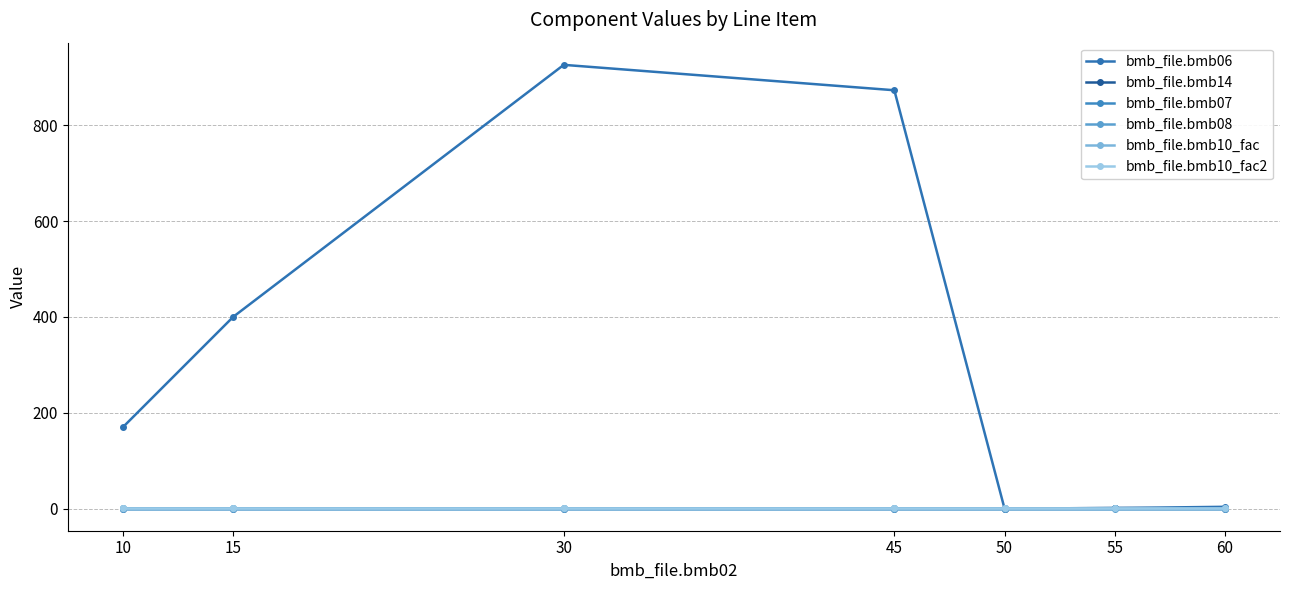

Reading left to right, what are all the values shown in this chart?

bmb_file.bmb06: 170.0	400.0	926.0	873.0	0.0	1.0	3.6
bmb_file.bmb14: 0.0	0.0	0.0	0.0	0.0	1.0	0.0
bmb_file.bmb07: 1.0	1.0	1.0	1.0	1.0	1.0	1.0
bmb_file.bmb08: 0.0	0.0	0.0	0.0	0.0	0.0	0.0
bmb_file.bmb10_fac: 1.0	1.0	1.0	1.0	1.0	1.0	1.0
bmb_file.bmb10_fac2: 1.0	1.0	1.0	1.0	1.0	1.0	1.0